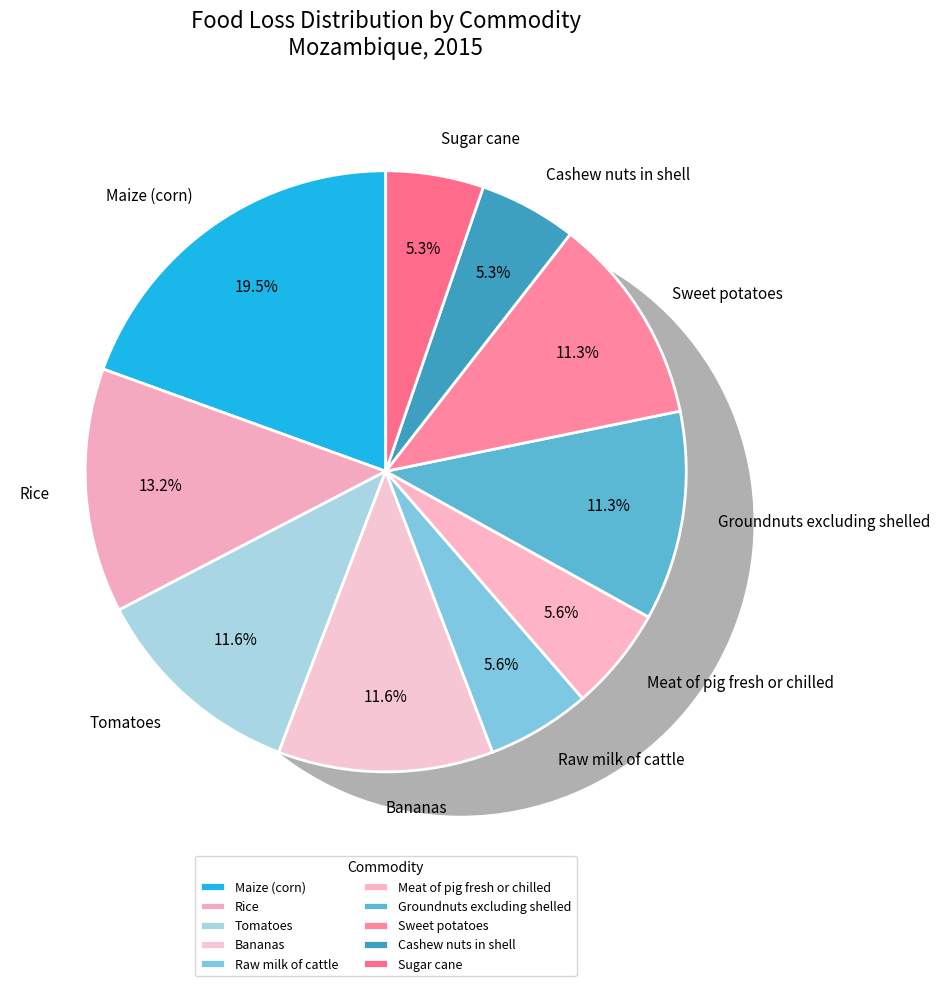

What percentage is NOT represented by Cashew nuts in shell?

94.7%